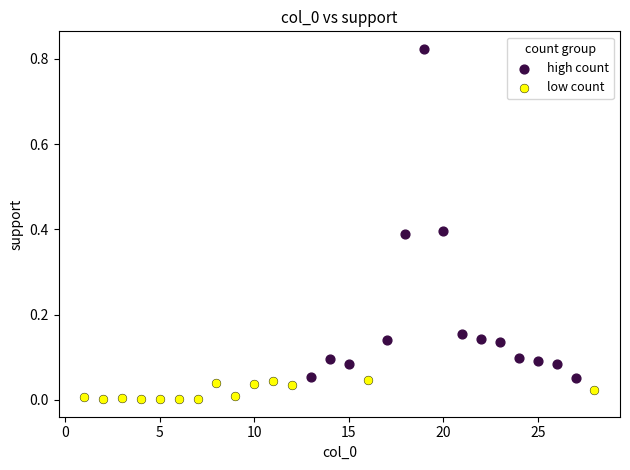

Which series contains the lowest Y value?

low count